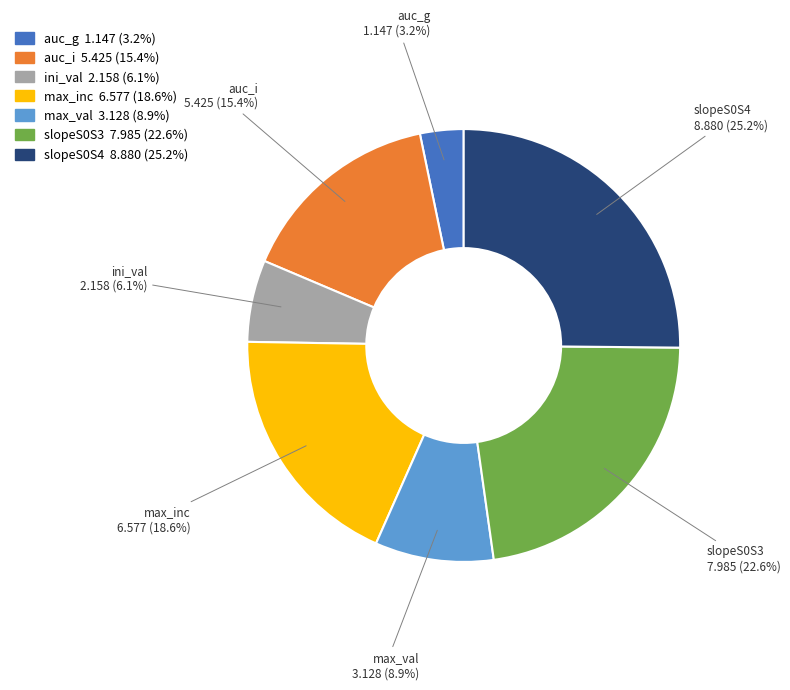

Combined, do auc_i and auc_g account for over 50%?

No